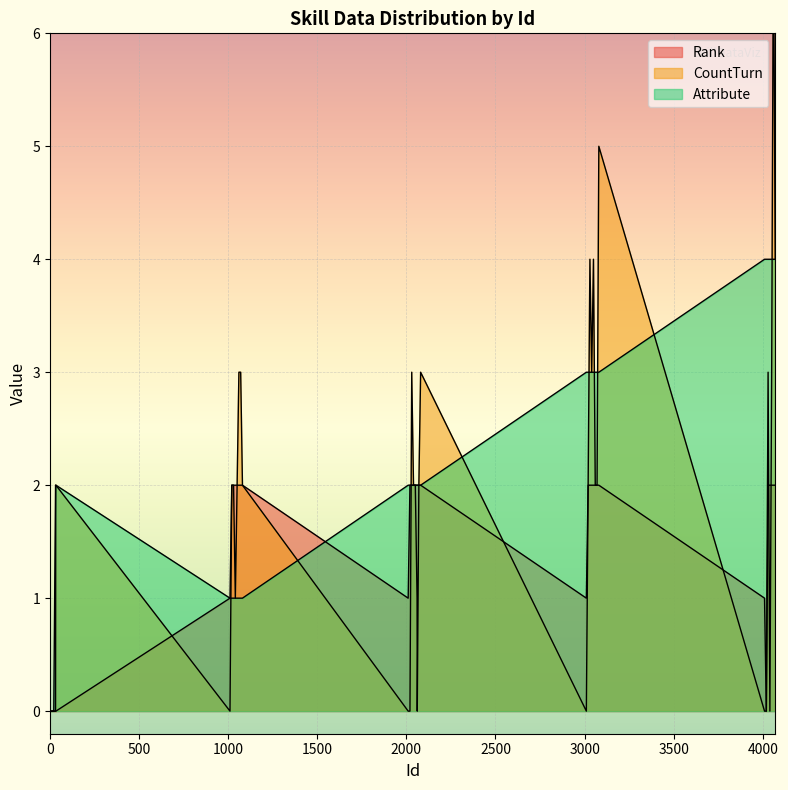

List the series in order of their peak value, lowest first.

Rank, Attribute, CountTurn